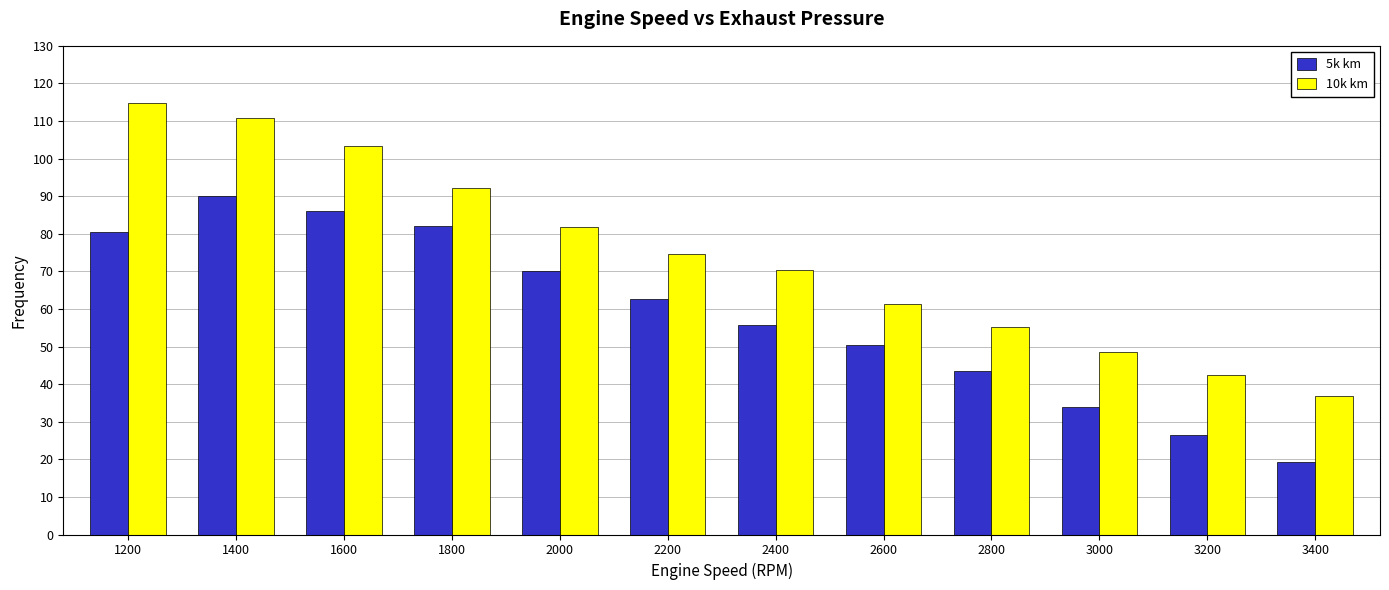

At which category is the sum across all series the highest?

1400